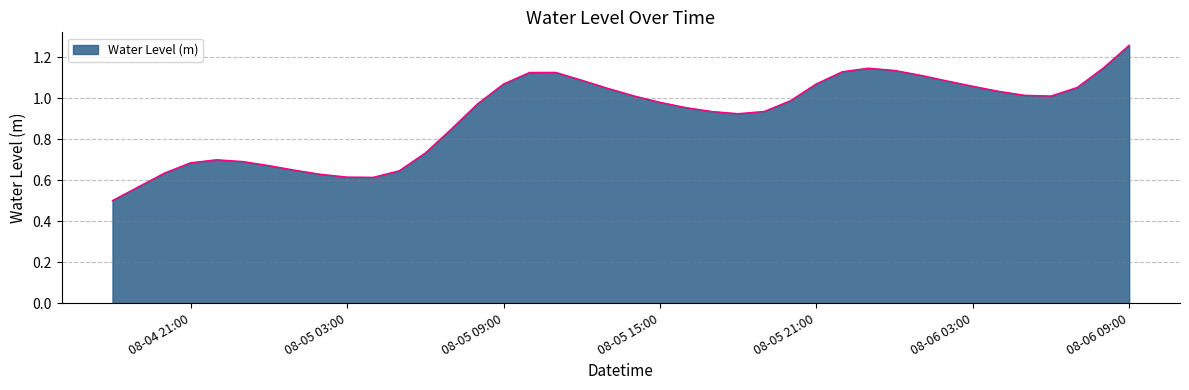

What is the smallest value displayed?

0.5